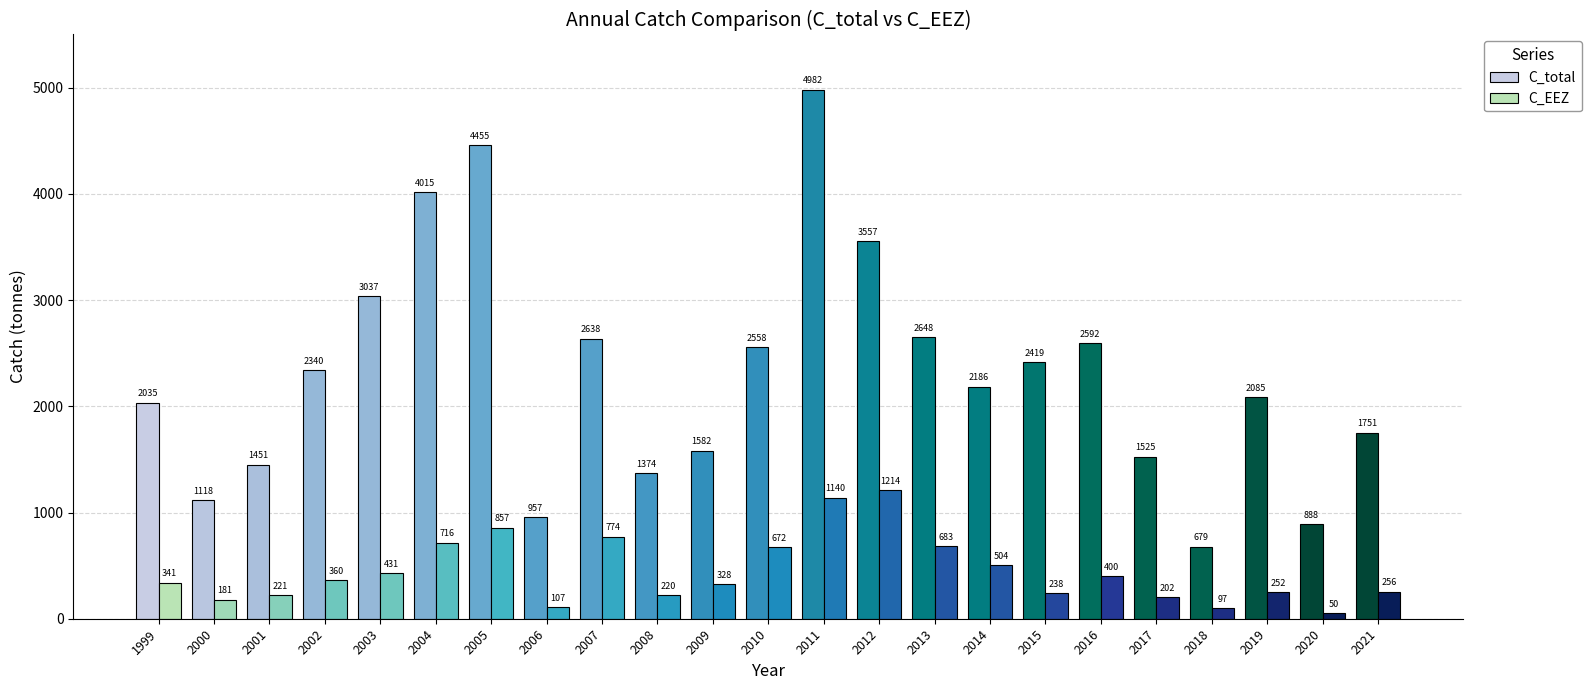

What is the difference between the C_EEZ values at 2018 and 1999?

244